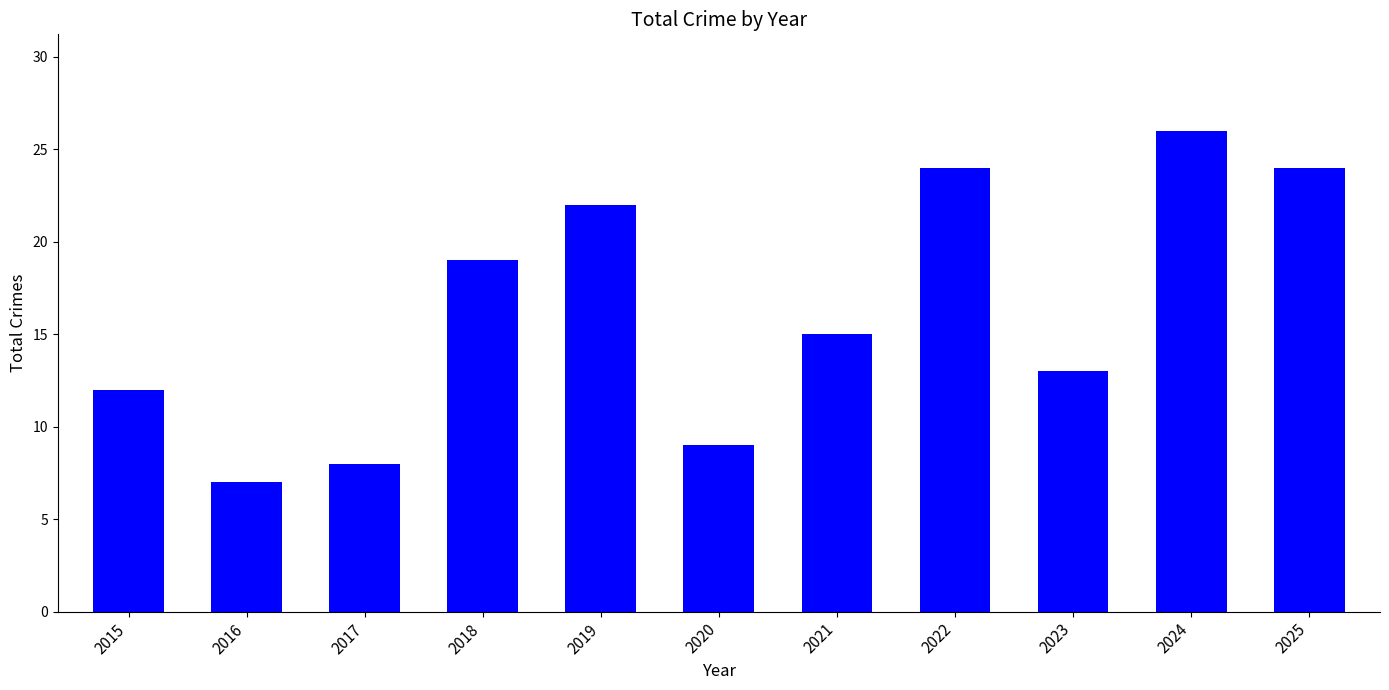

Count the number of categories in the chart.

11